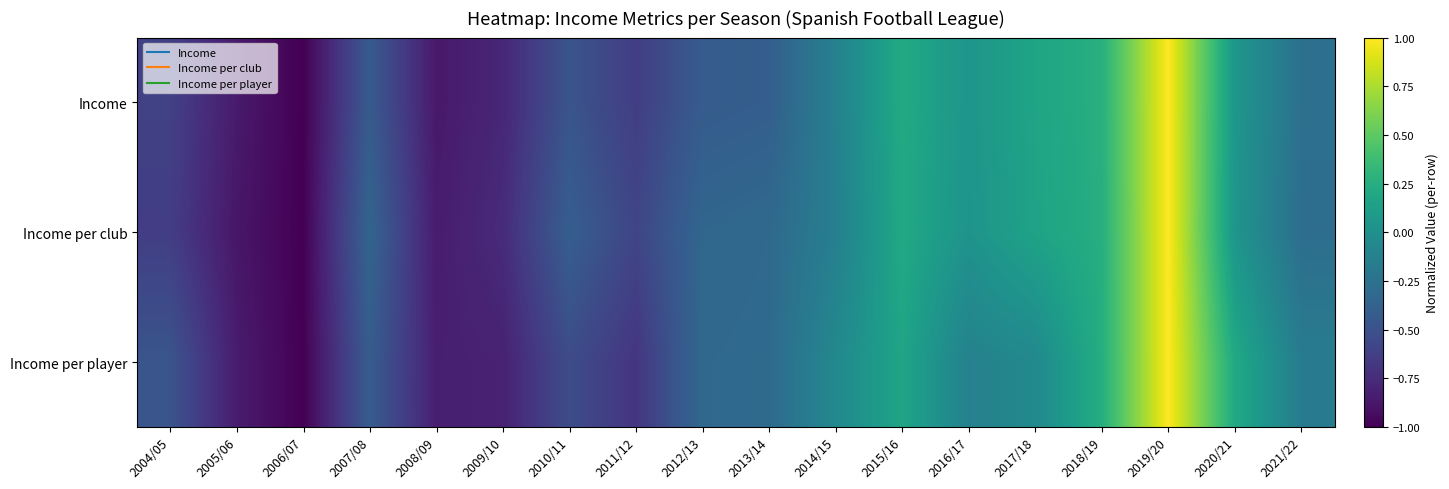

What is the difference between the highest and lowest values at 2010/11?

0.1